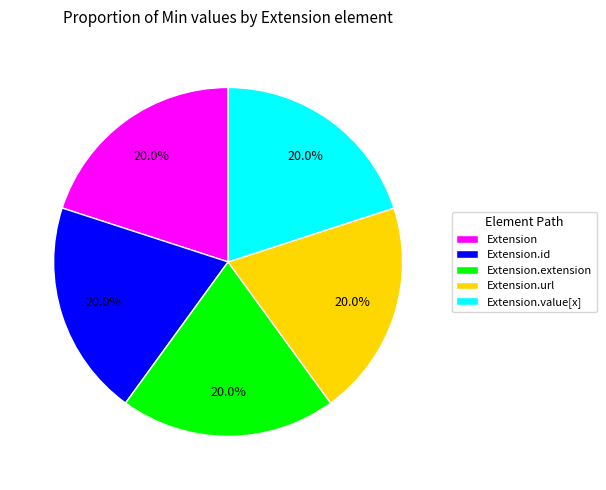

How many slices are in this pie chart?

5